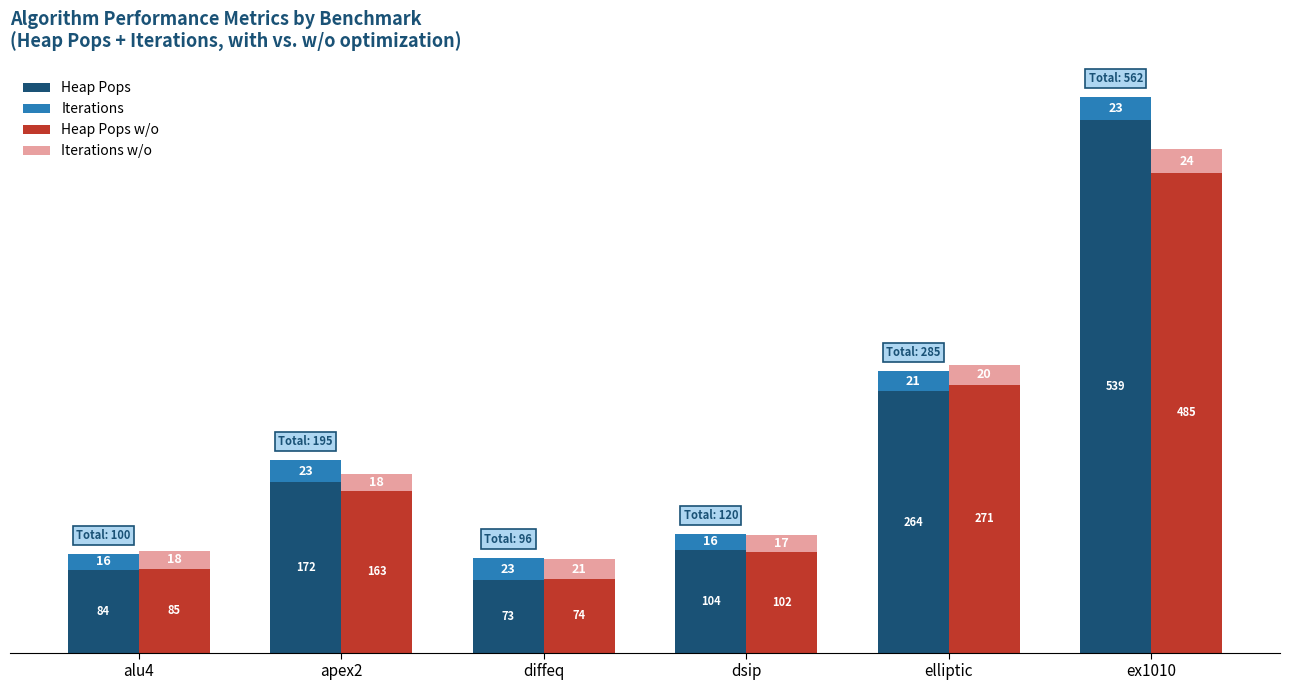

Which series has the largest range (max minus min)?

Heap Pops